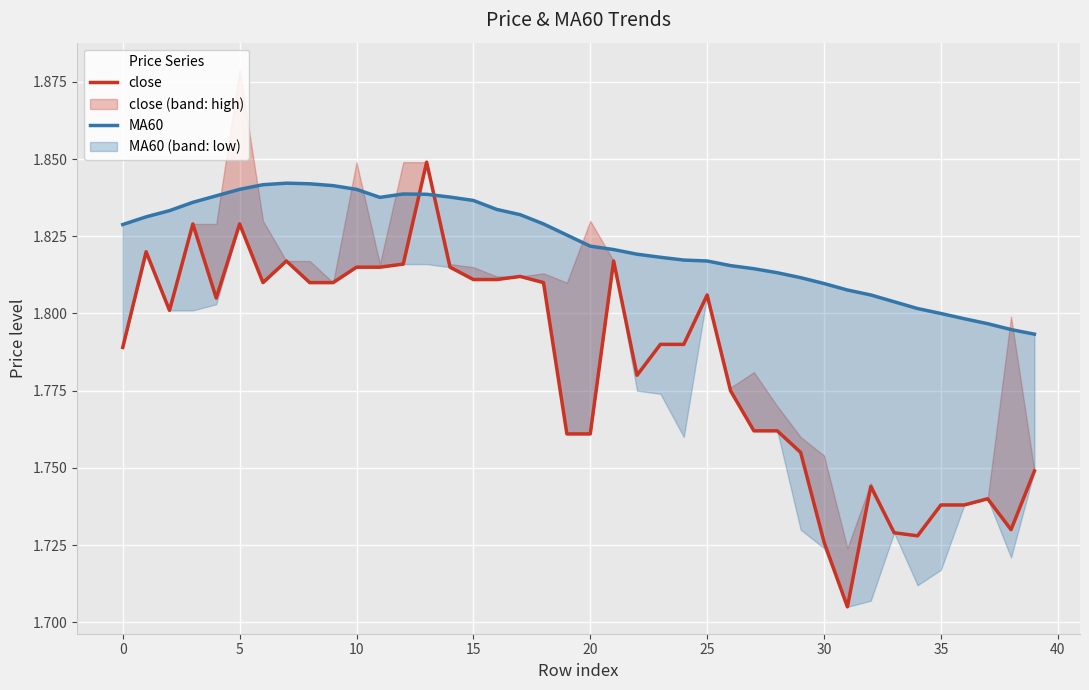

At 21, list the series in order from smallest to largest.

close, MA60